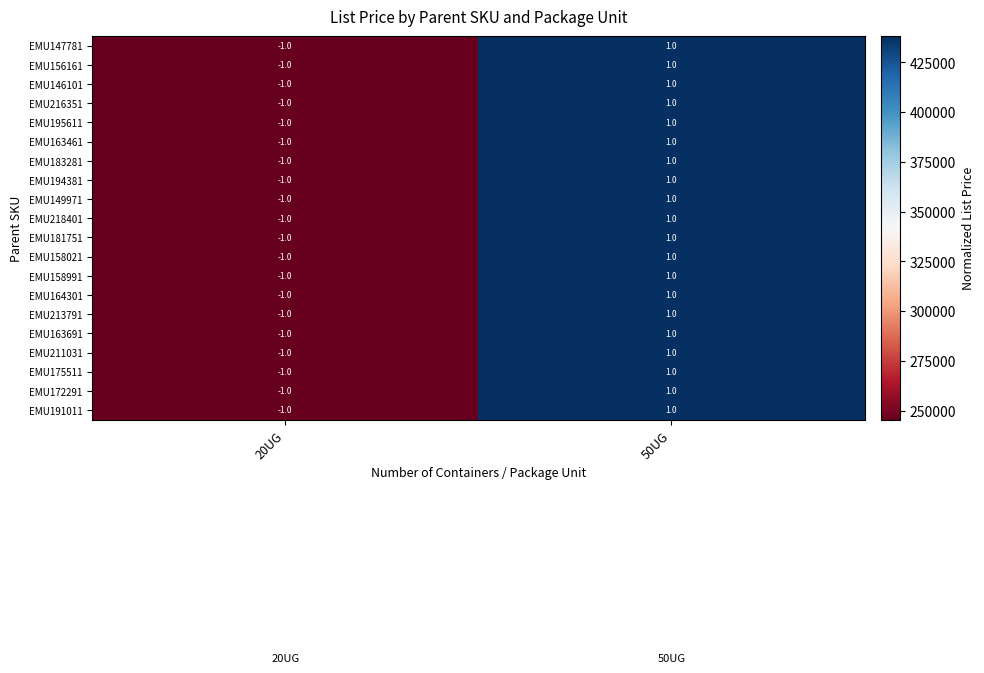

True or false: EMU183281 has a value of 2 at 50UG.

False